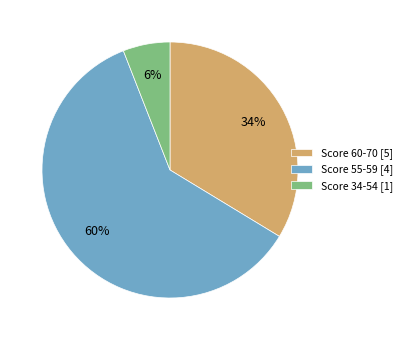

Which slice is the largest?

Score 55-59 [4]